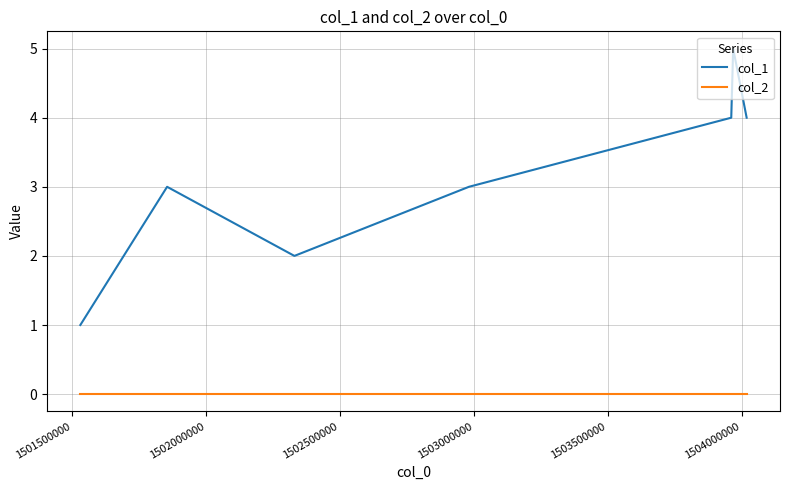

True or false: col_1 and col_2 cross at least once.

False